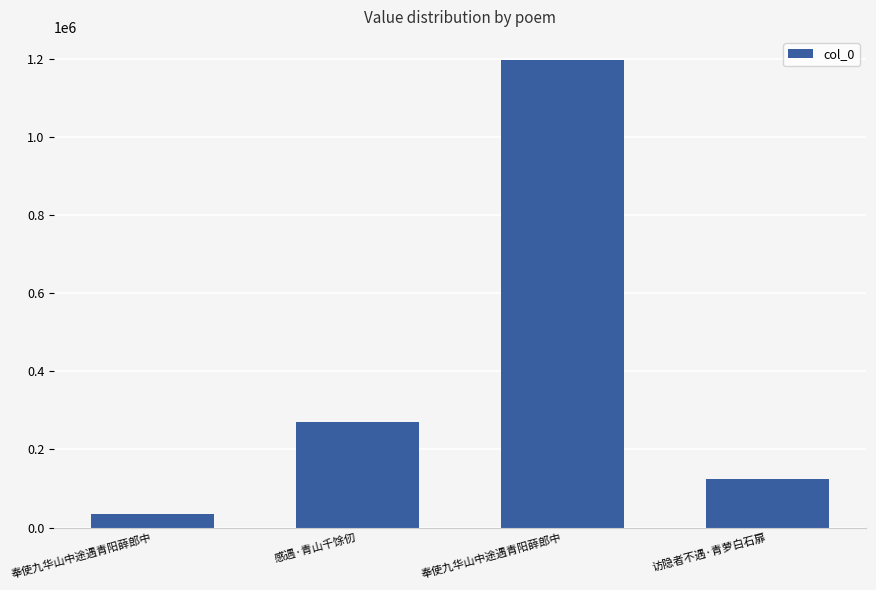

How many values are below 269495?

2